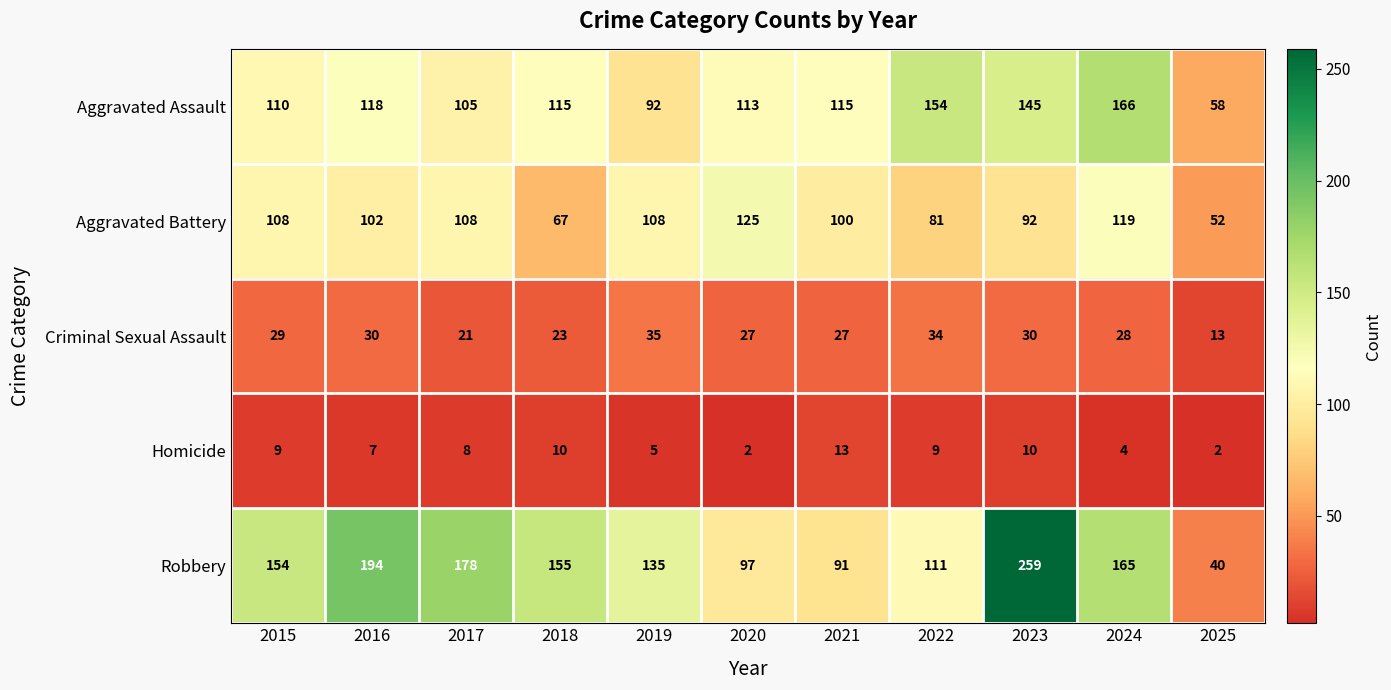

At which label does Aggravated Battery first exceed 102?

2015